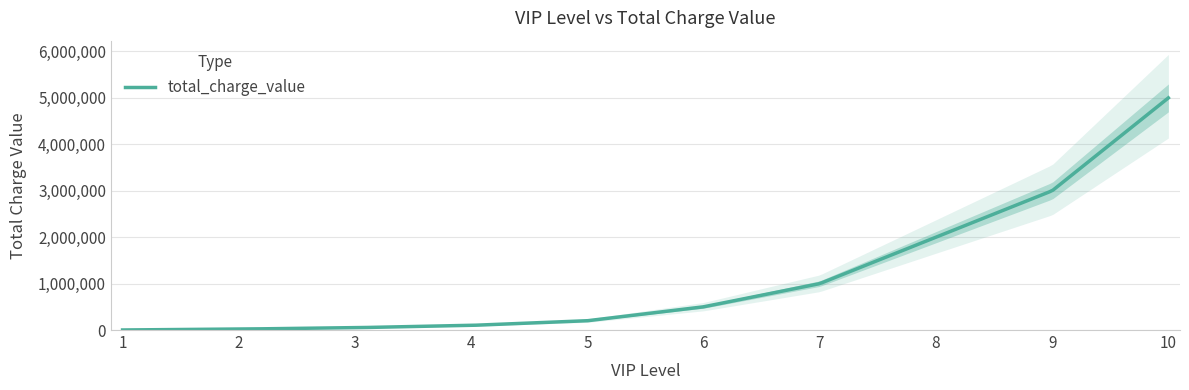

What is the average value?

1187100